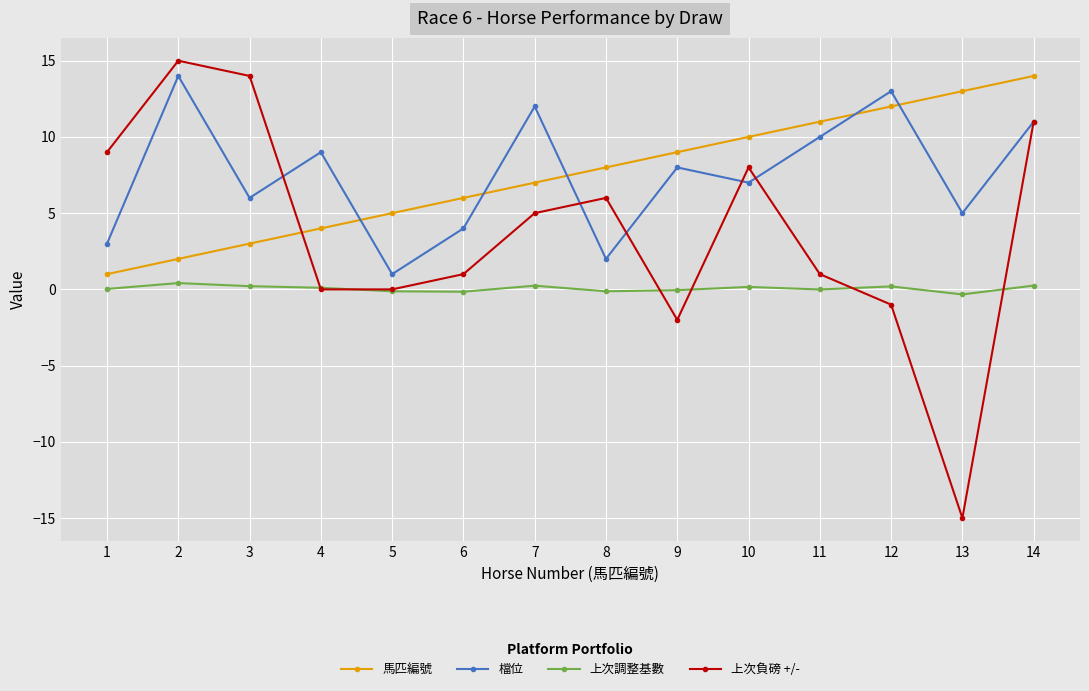

Which series has the largest range (max minus min)?

上次負磅 +/-